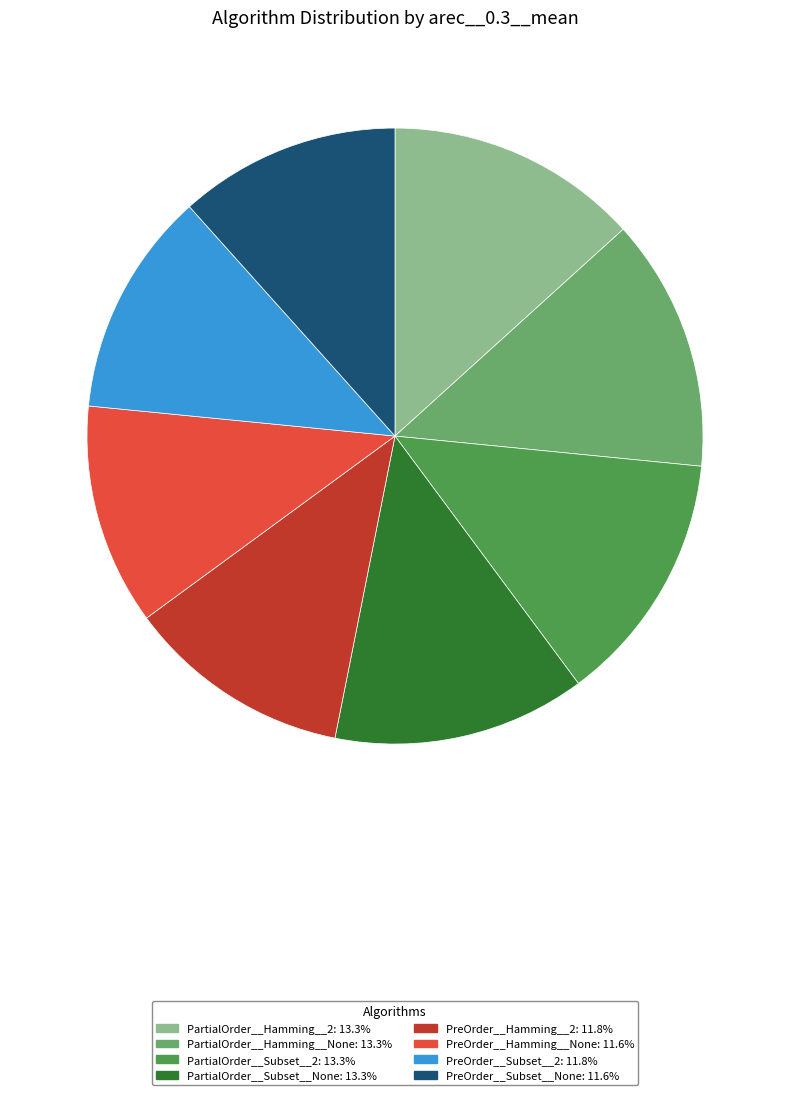

Count the number of slices in the pie.

8